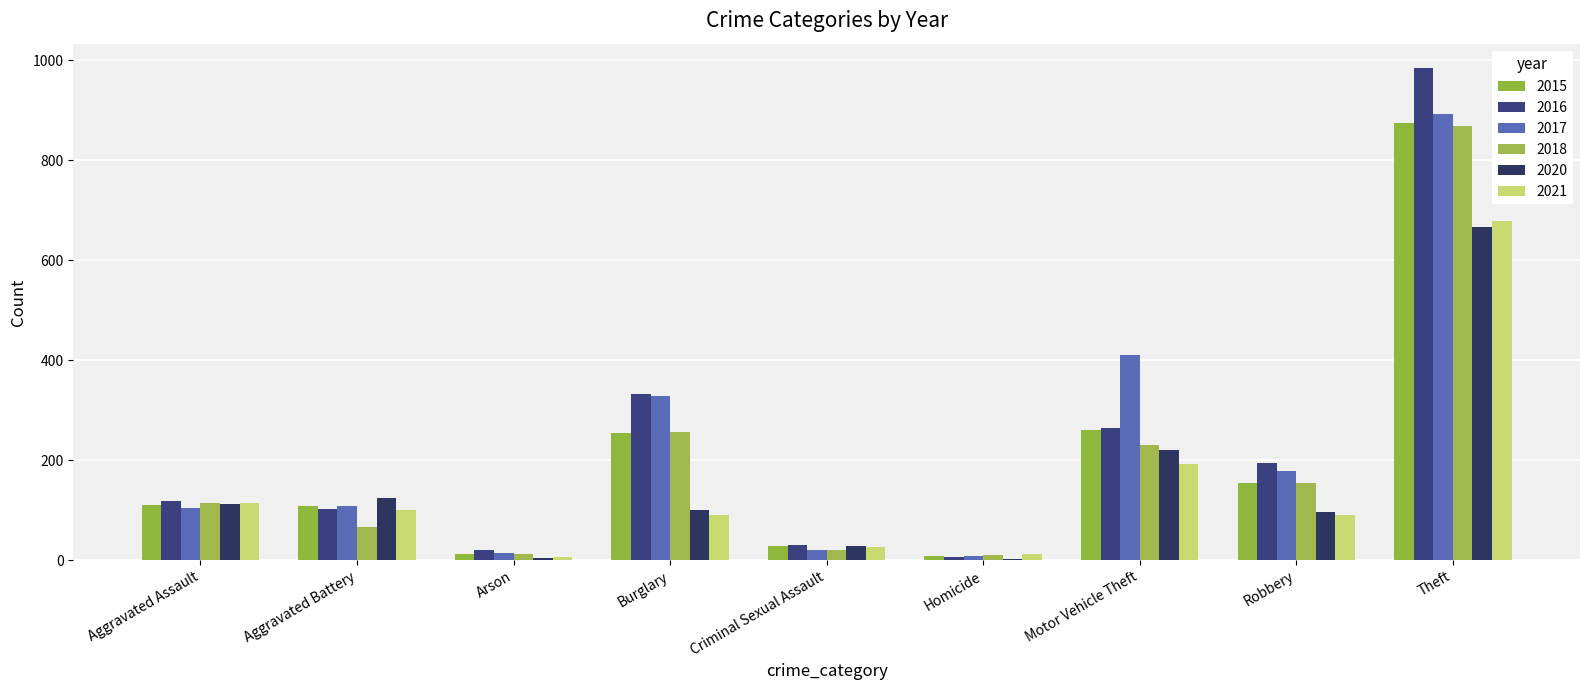

At which label does 2018 first exceed 115?

Burglary